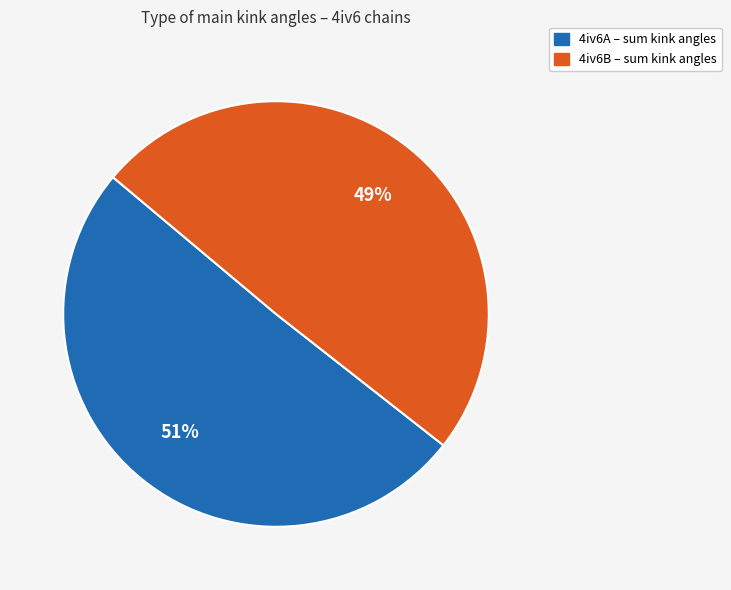

To the nearest percent, what is the average slice percentage?

50%